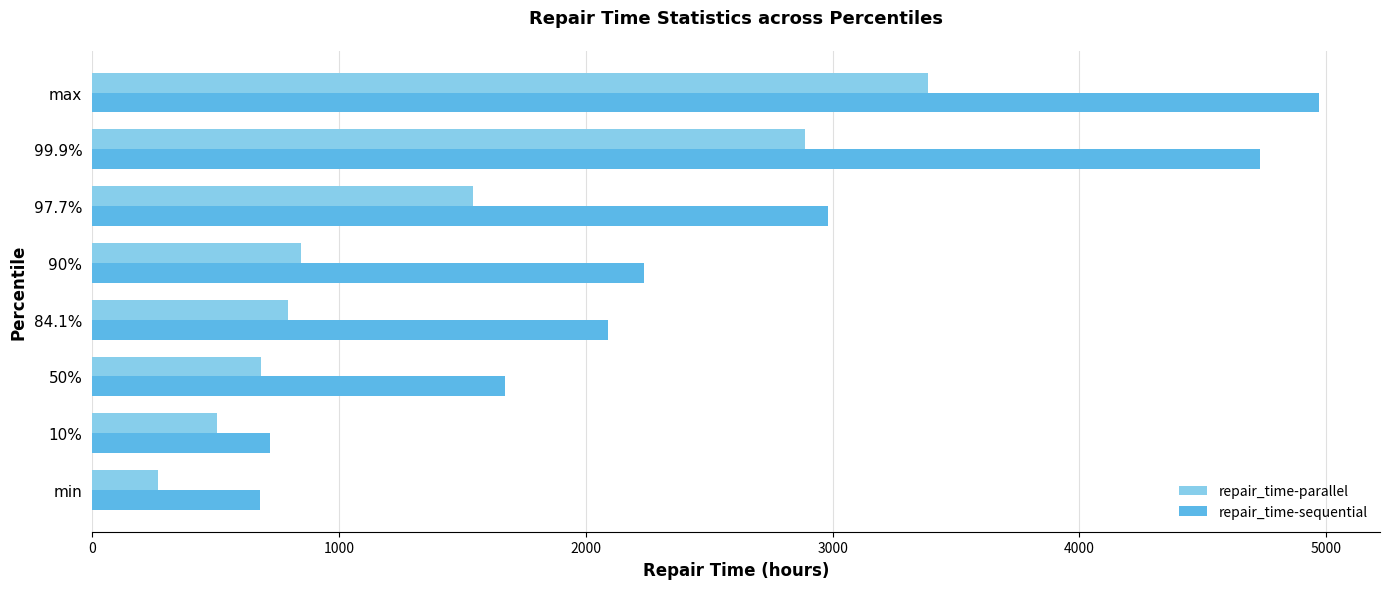

Which series has the largest total across all categories?

repair_time-sequential